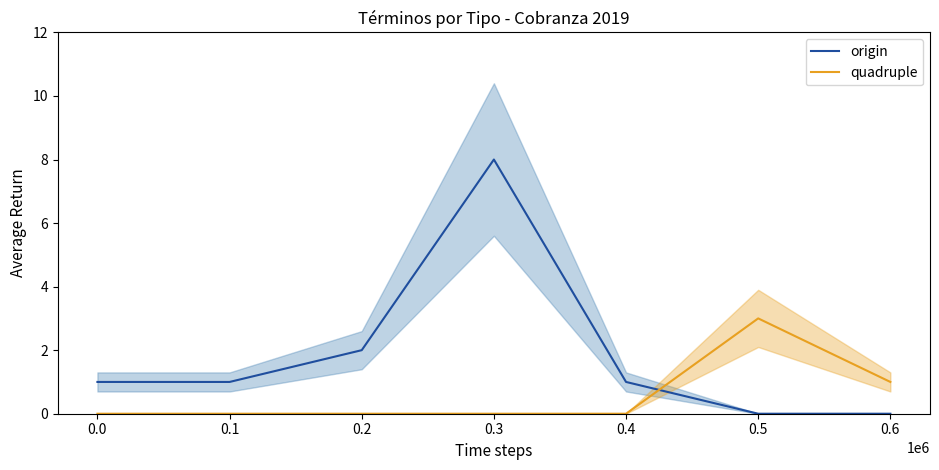

Reading left to right, list all the values displayed in this chart.

origin: 1	1	2	8	1	0	0
quadruple: 0	0	0	0	0	3	1